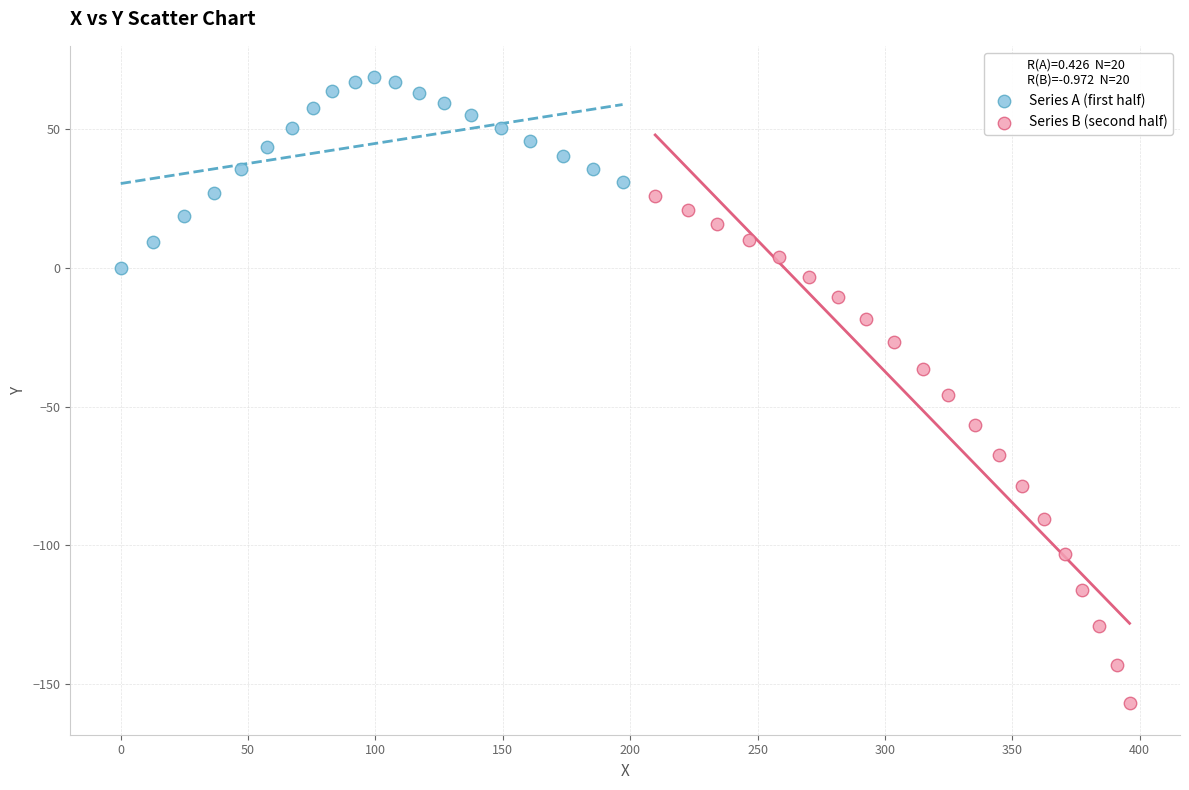

Which series contains the lowest Y value?

Series B (second half)